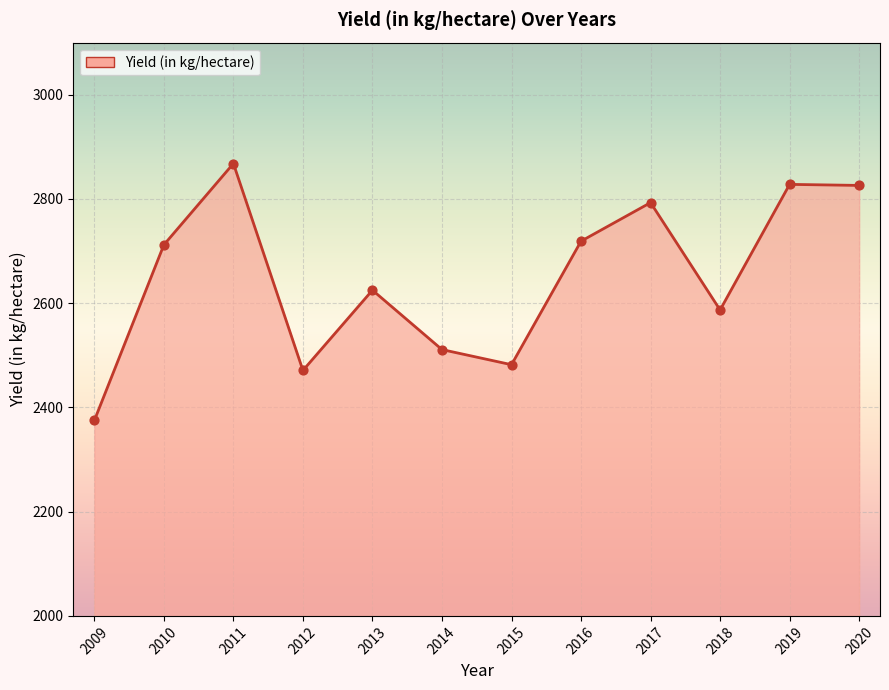

What is the change in value from 2019 to 2020?

-2